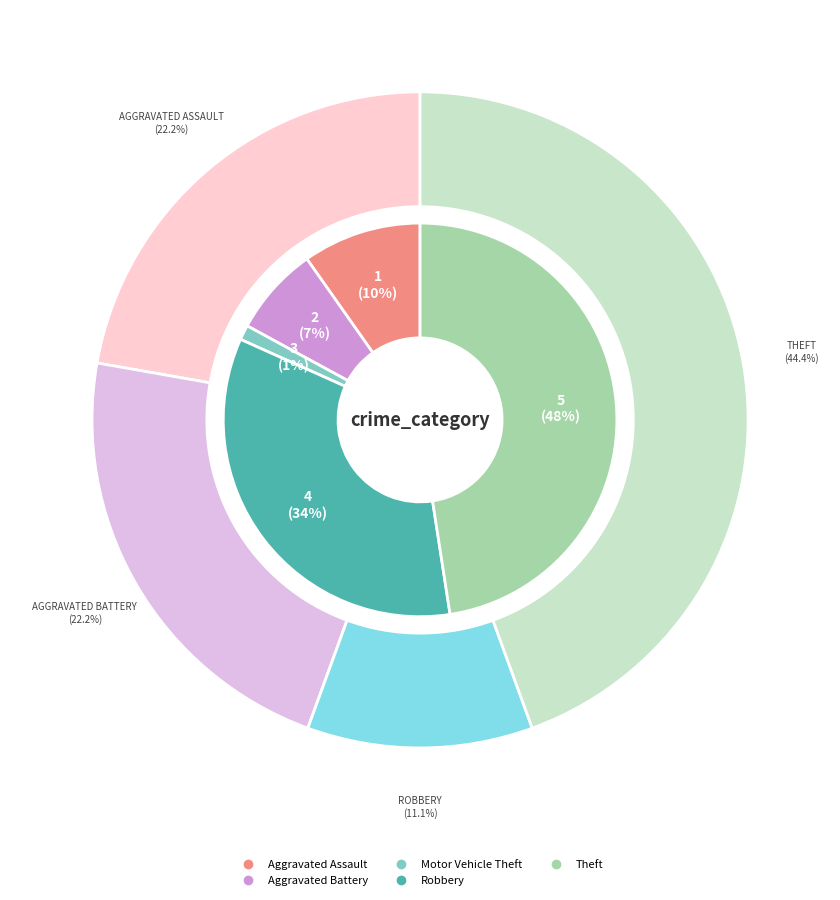

Is Motor Vehicle Theft the majority of the pie?

No